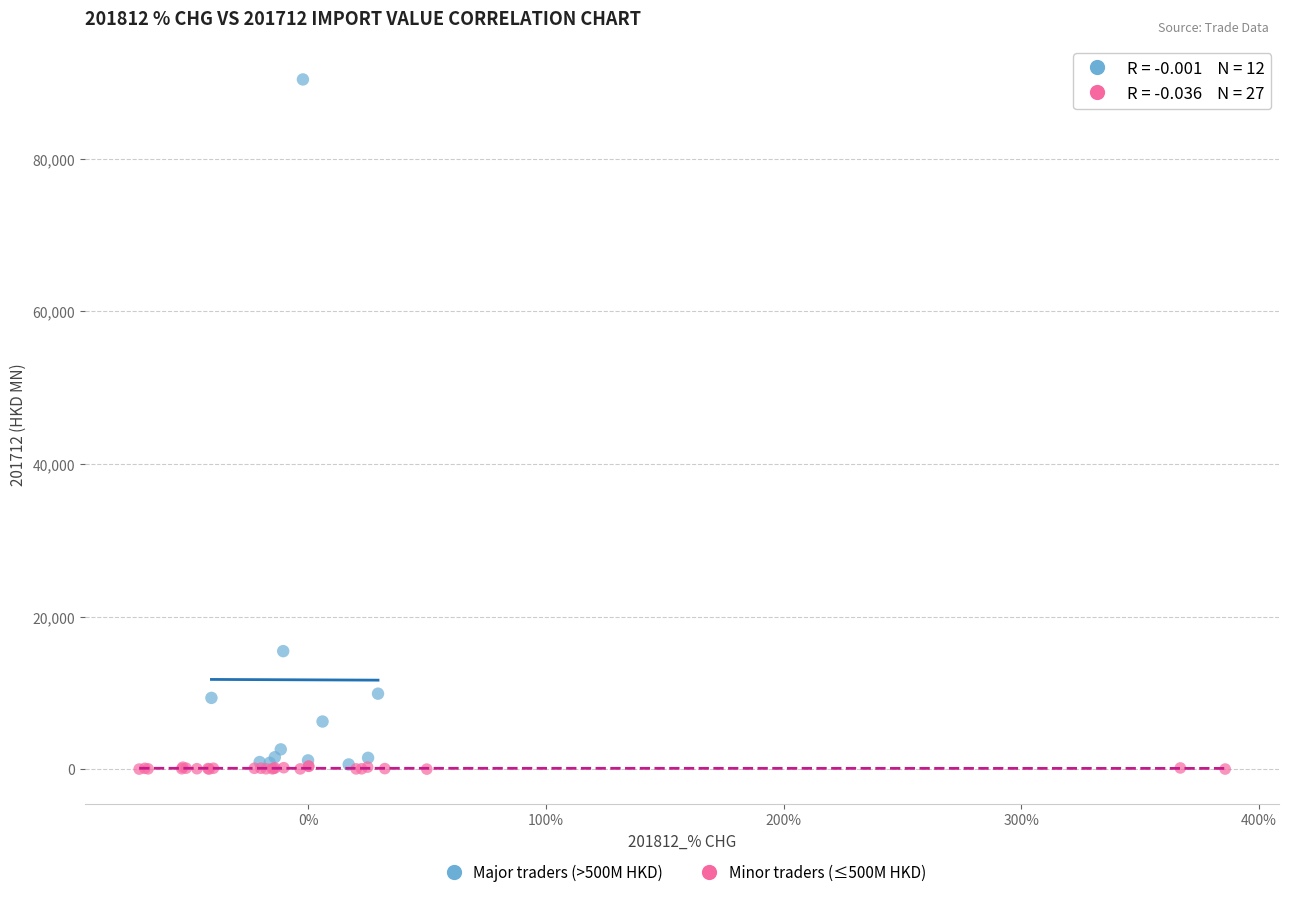

What are all the series names shown in the legend?

Major traders (>500M HKD), Minor traders (≤500M HKD)